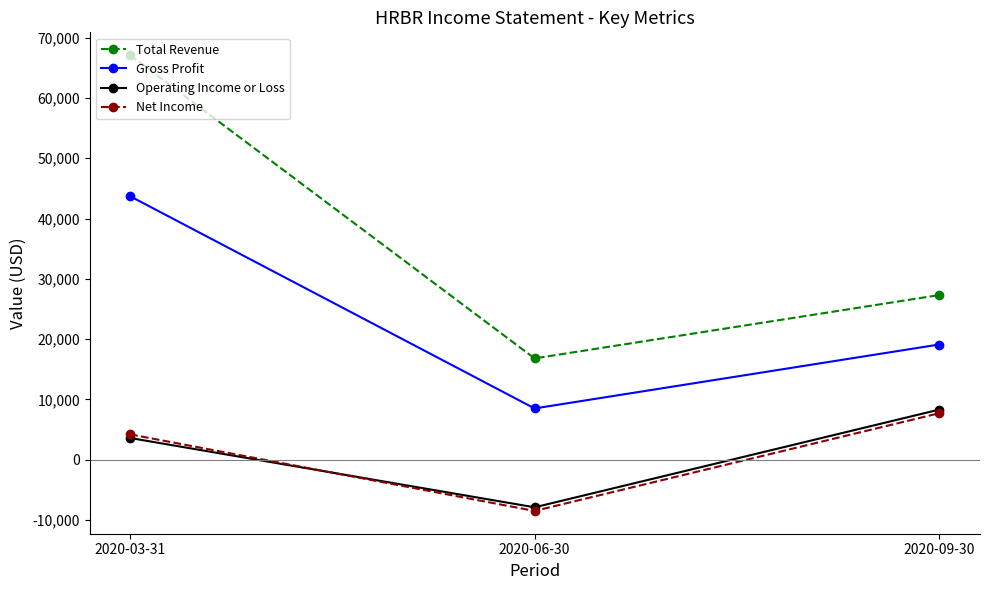

What is the sum of all Gross Profit values?

71300